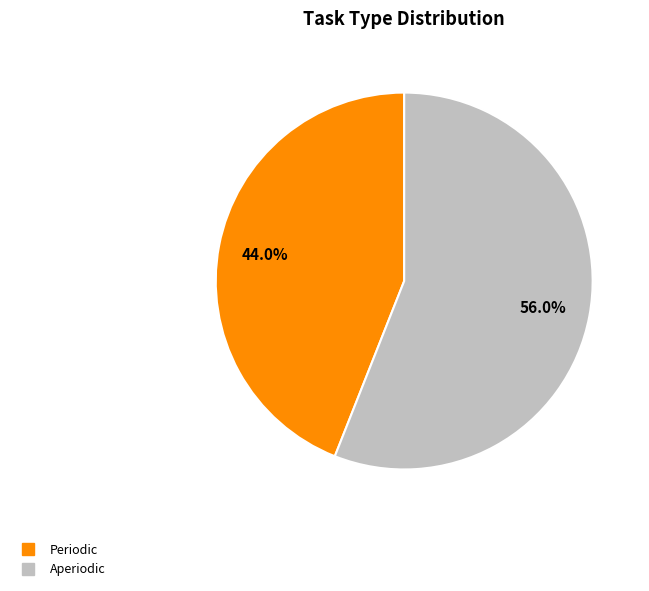

Is it true that Periodic is 39% of the pie?

False